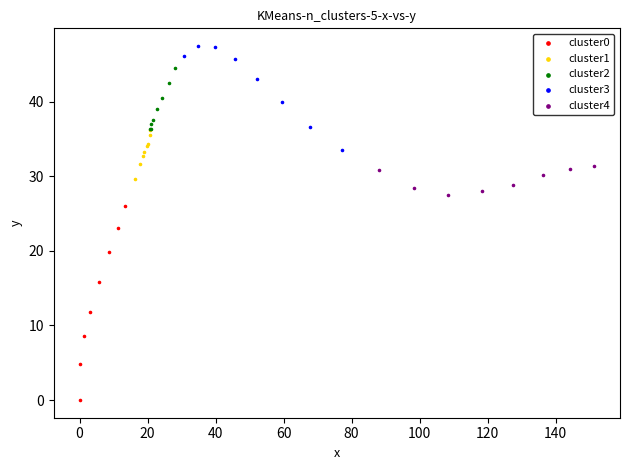

What are all the series names shown in the legend?

cluster0, cluster1, cluster2, cluster3, cluster4